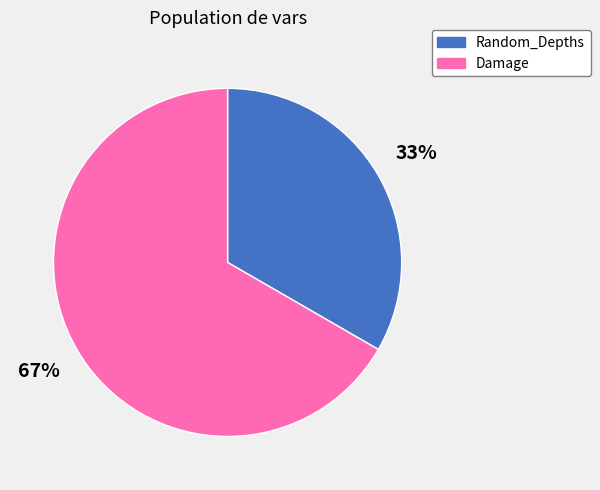

Which category has the smallest portion of the pie?

Random_Depths